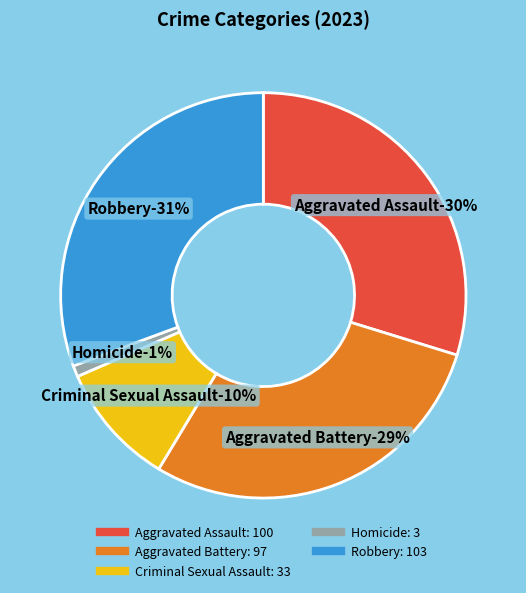

What is the change in value from Aggravated Assault to Homicide?

-97